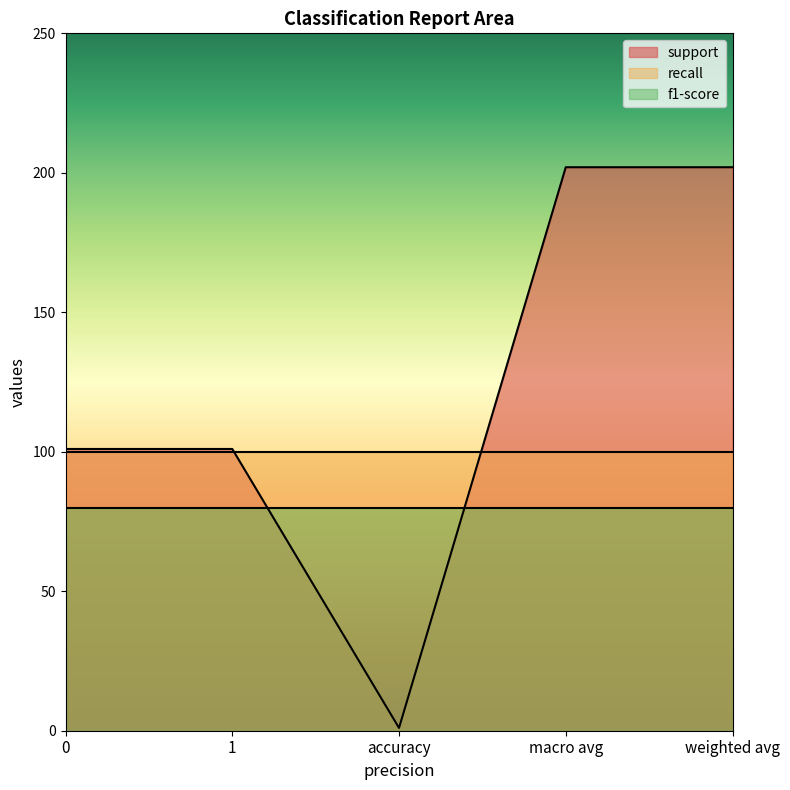

Where is the first local minimum for support?

accuracy